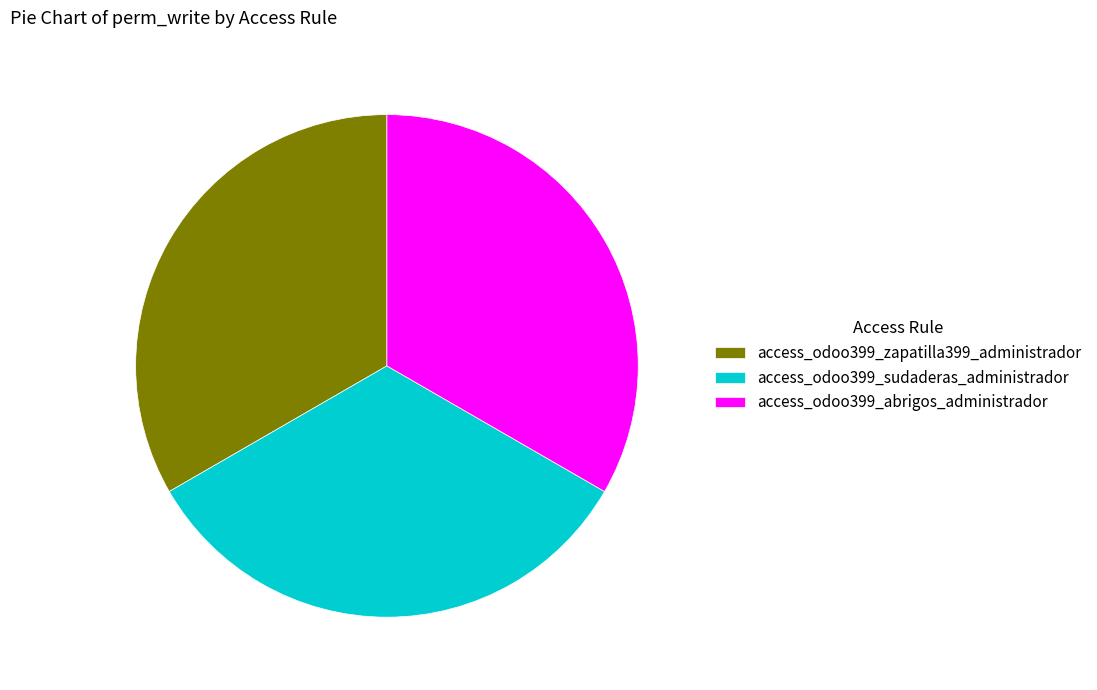

The access_odoo399_abrigos_administrador slice represents 33% of the pie. True or false?

True